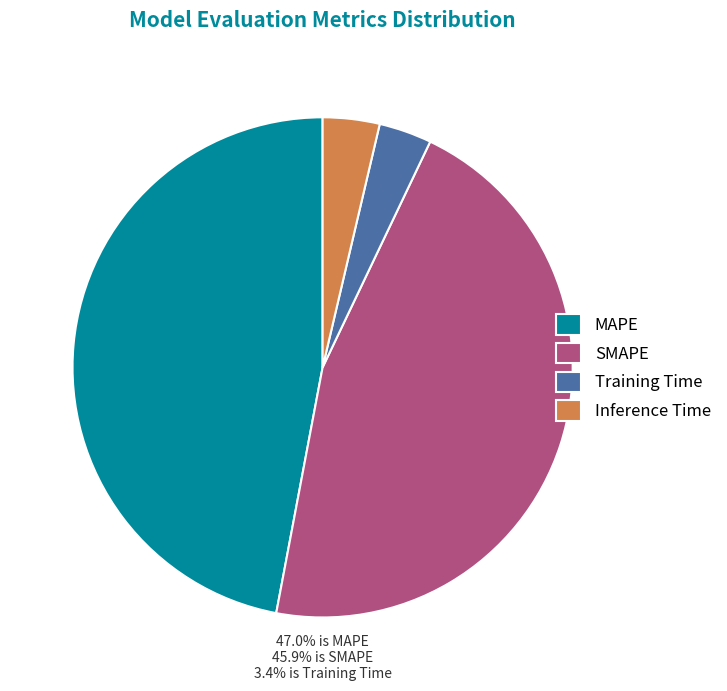

What is the largest slice in the pie chart?

MAPE